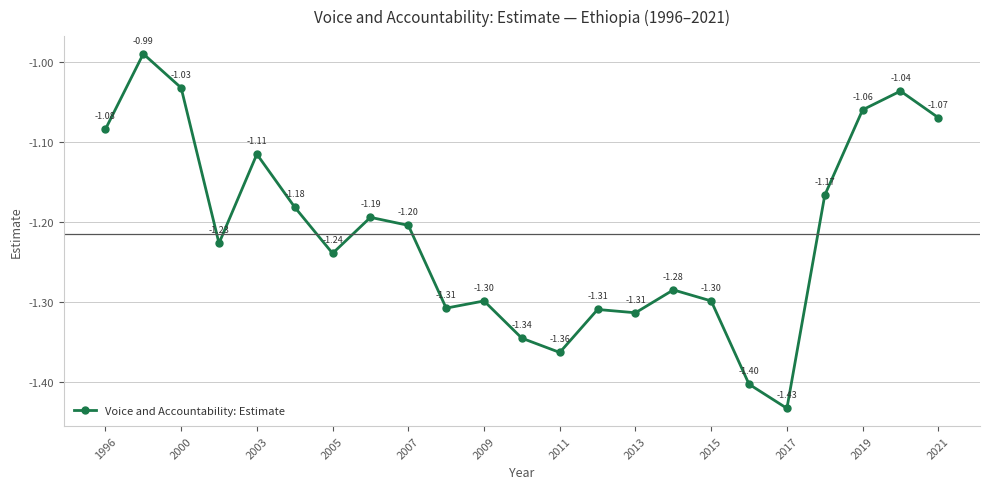

What is the average value?

-1.2